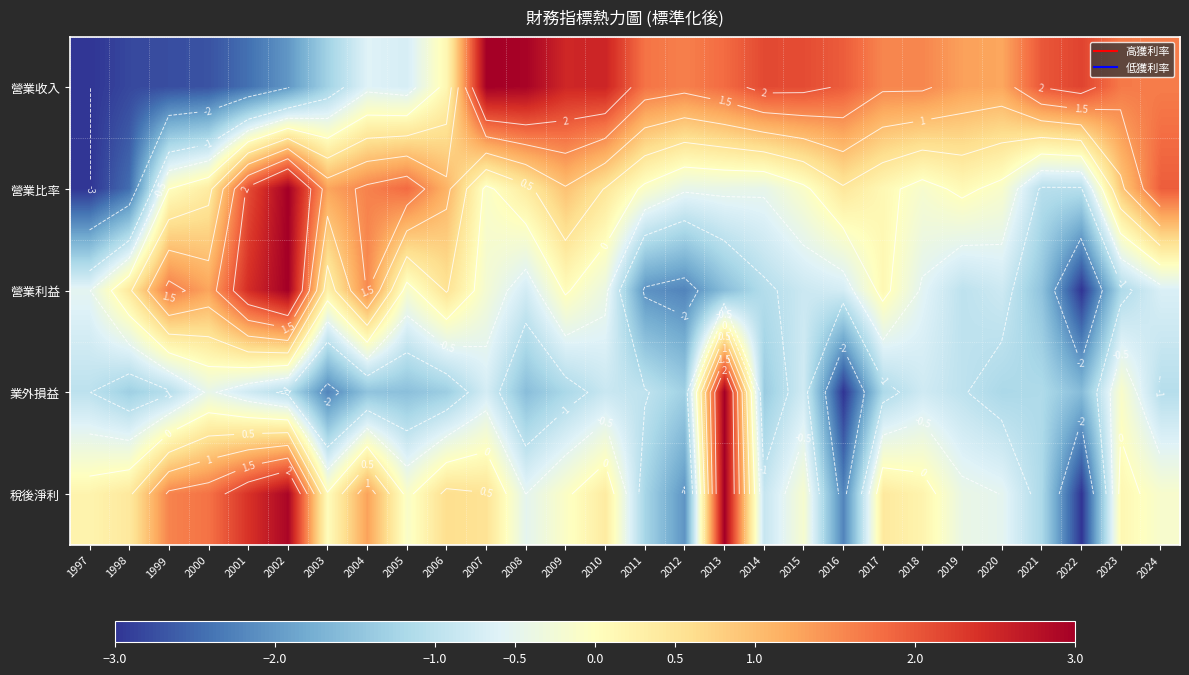

What value does the 營業收入 series have at 2008?

2.9